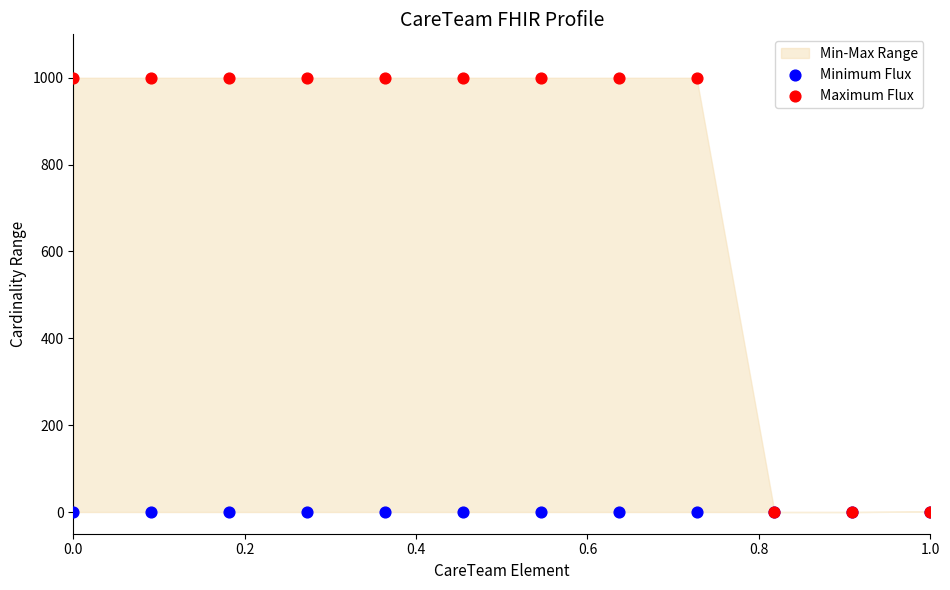

Which series contains the lowest Y value?

Minimum Flux